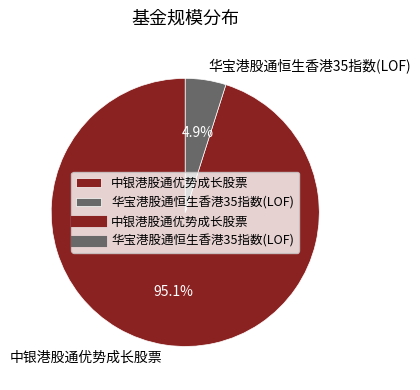

What percentage is the 中银港股通优势成长股票 slice, to the nearest percent?

95%